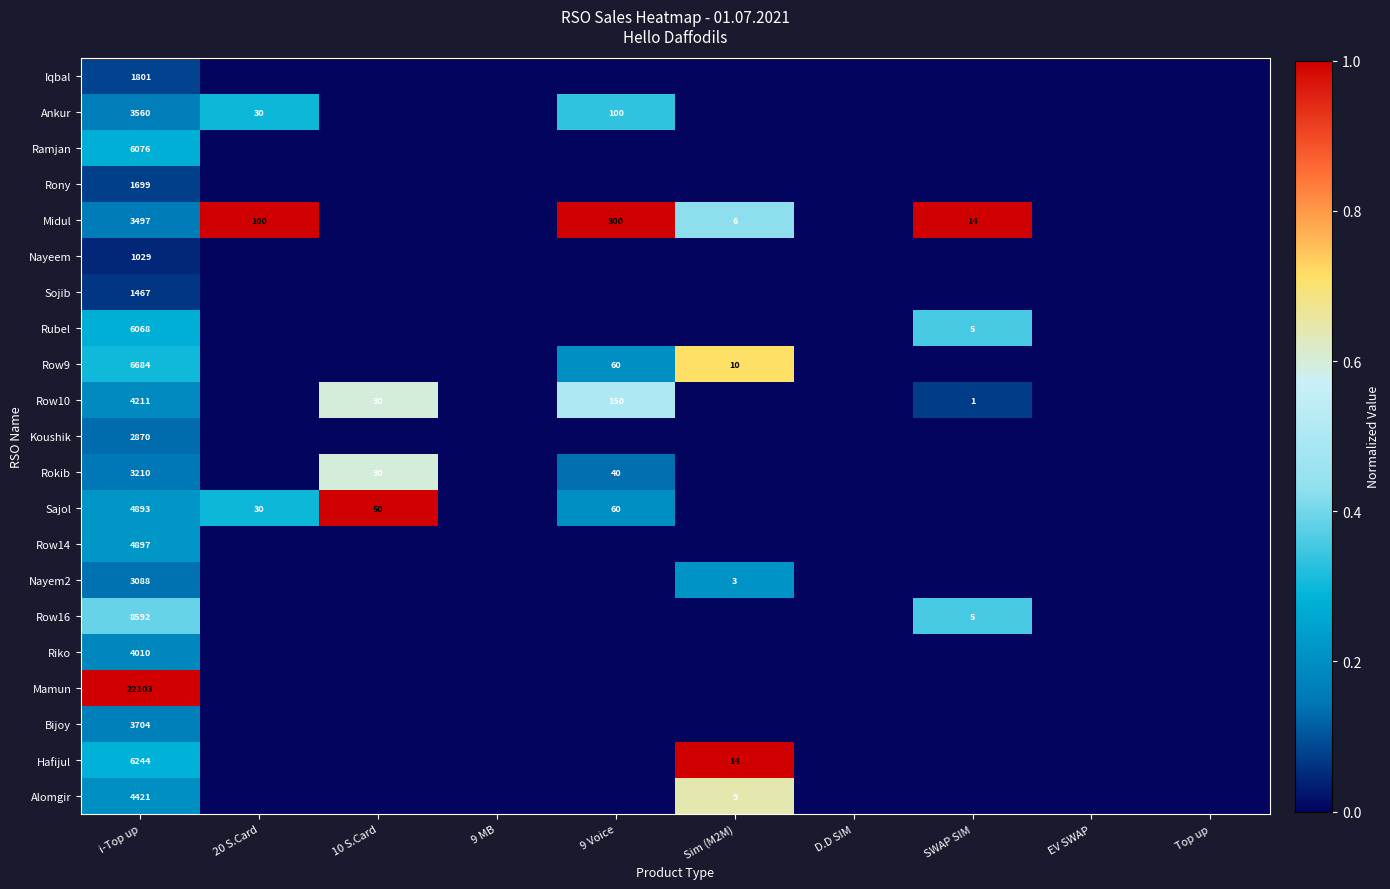

The Sajol series shows 30 at 20 S.Card. True or false?

True